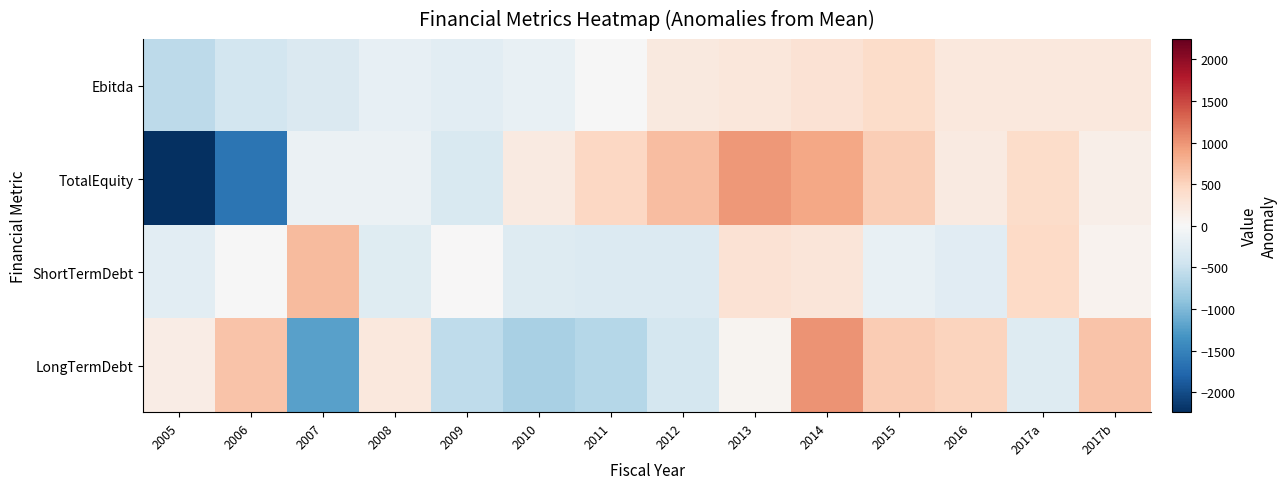

Reading left to right, list all the values displayed in this chart.

Ebitda: 2005=-584.1	2006=-405.1	2007=-330.1	2008=-180.1	2009=-235.1	2010=-158.1	2011=-12.1	2012=217.9	2013=253.9	2014=325.9	2015=406.9	2016=237.9	2017a=232.9	2017b=228.9
TotalEquity: 2005=-2244.3	2006=-1642.3	2007=-135.3	2008=-125.3	2009=-343.3	2010=194.7	2011=464.7	2012=688.7	2013=981.7	2014=861.7	2015=558.7	2016=195.7	2017a=408.7	2017b=135.7
ShortTermDebt: 2005=-235.3	2006=-11.3	2007=713.7	2008=-272.3	2009=2.7	2010=-294.3	2011=-305.3	2012=-298.3	2013=323.7	2014=272.7	2015=-165.3	2016=-259.3	2017a=447.7	2017b=80.7
LongTermDebt: 2005=166.5	2006=644.5	2007=-1220.5	2008=242.5	2009=-565.5	2010=-734.5	2011=-647.5	2012=-389.5	2013=57.5	2014=1007.5	2015=577.5	2016=499.5	2017a=-283.5	2017b=645.5